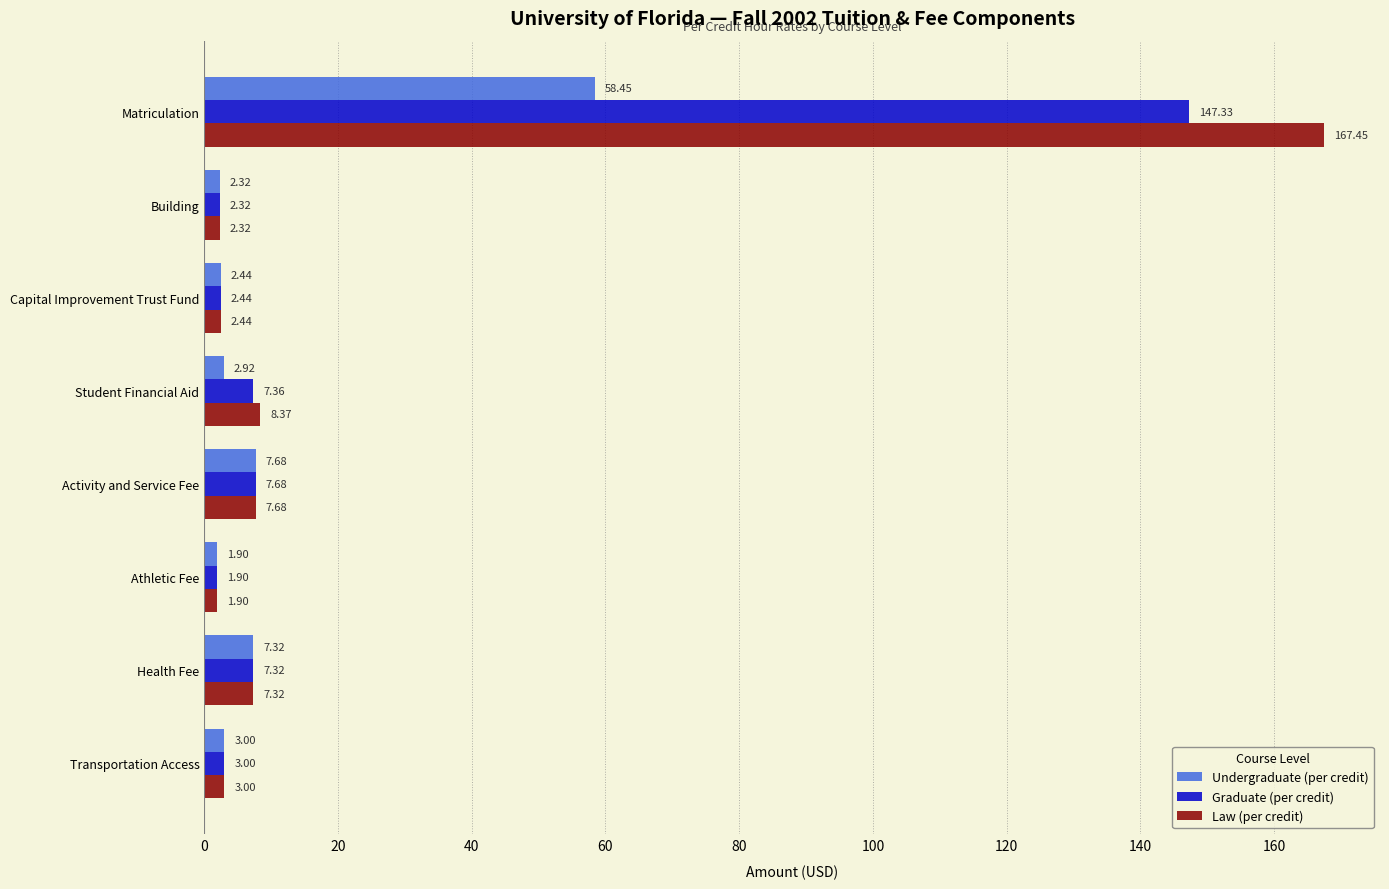

At which label is Graduate (per credit) closest to 74?

Activity and Service Fee